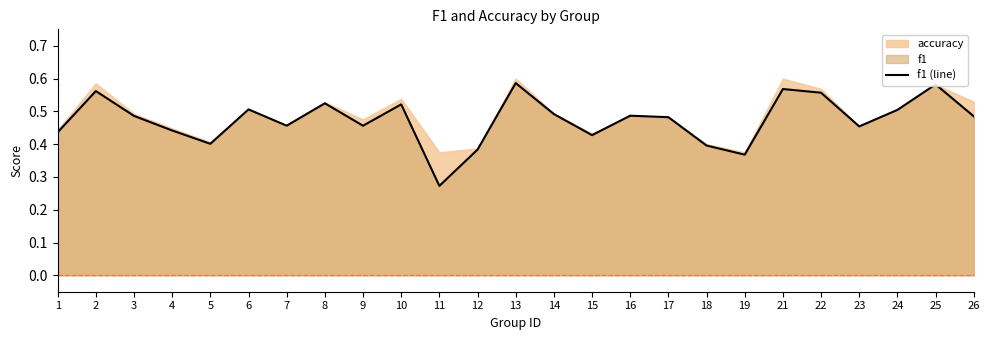

What is the value of the 20th point from the left?

0.6